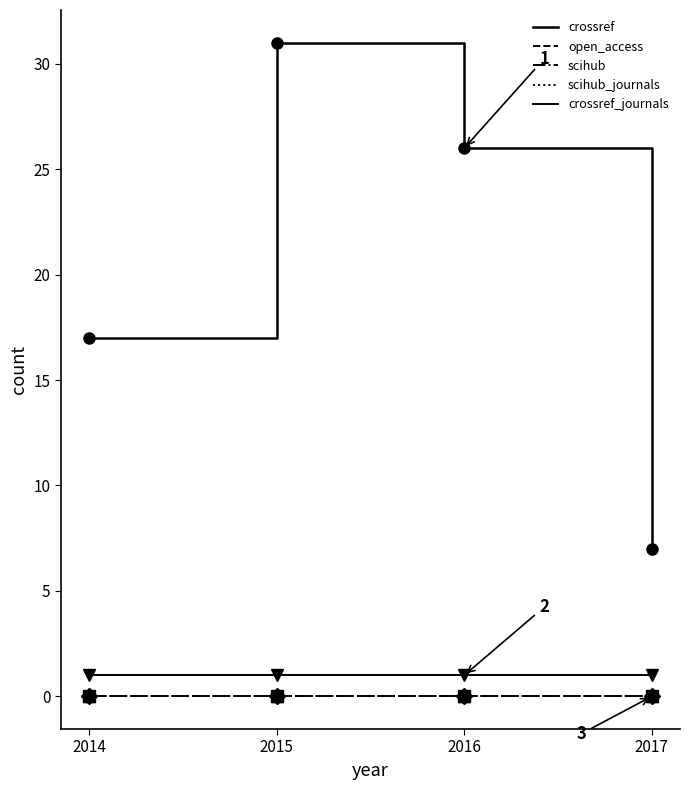

At which label does scihub reach its minimum?

2014